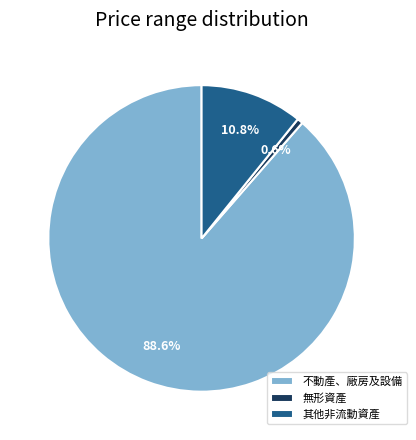

How many segments does this pie chart have?

3